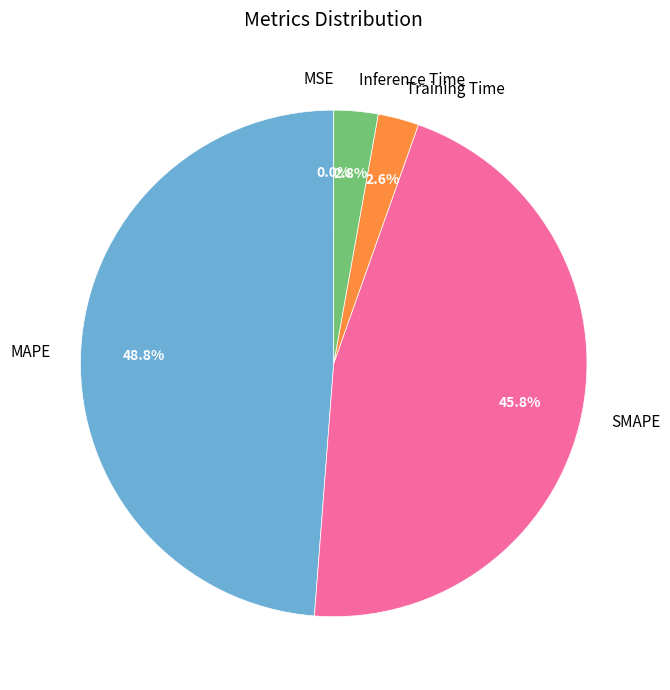

Is the sum of Inference Time and Training Time greater than half?

No